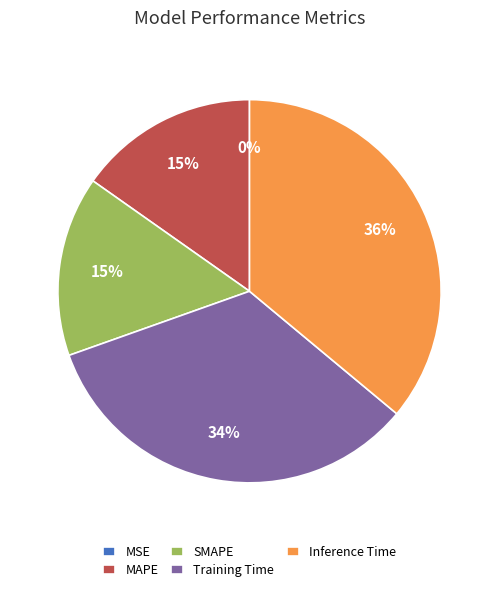

Is it true that MAPE is 15% of the pie?

True